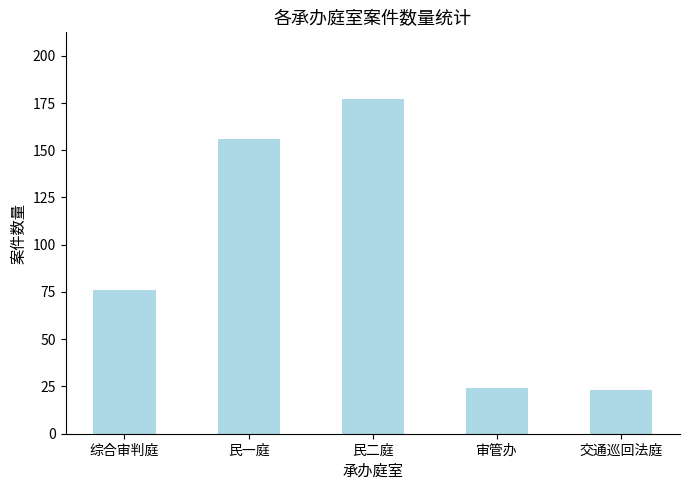

How many series are shown in this chart?

1